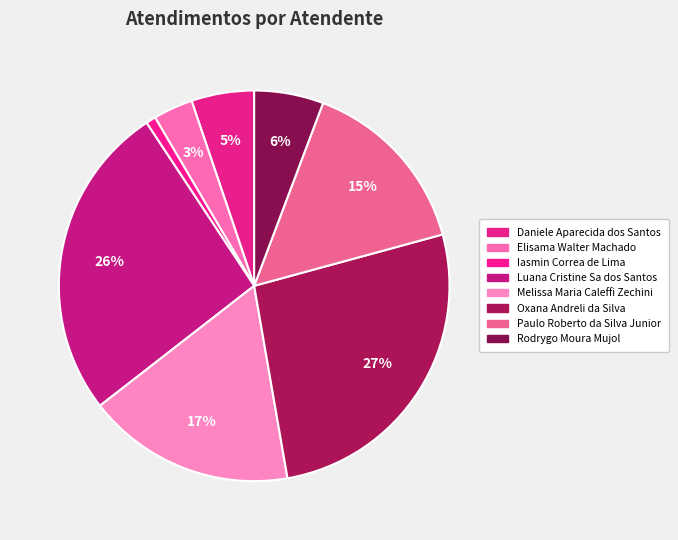

Rank the categories by value from highest to lowest.

Oxana Andreli da Silva, Luana Cristine Sa dos Santos, Melissa Maria Caleffi Zechini, Paulo Roberto da Silva Junior, Rodrygo Moura Mujol, Daniele Aparecida dos Santos, Elisama Walter Machado, Iasmin Correa de Lima